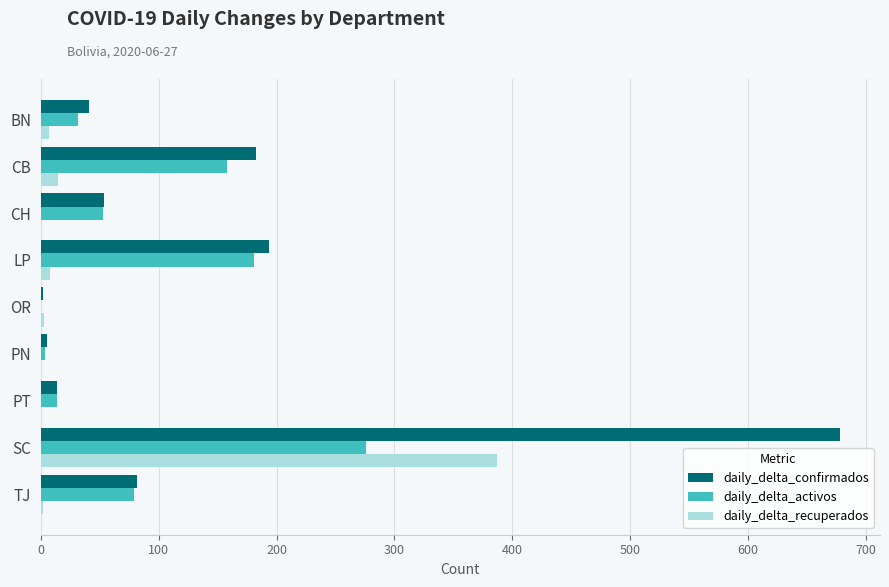

What is the total value across all series at CH?

107